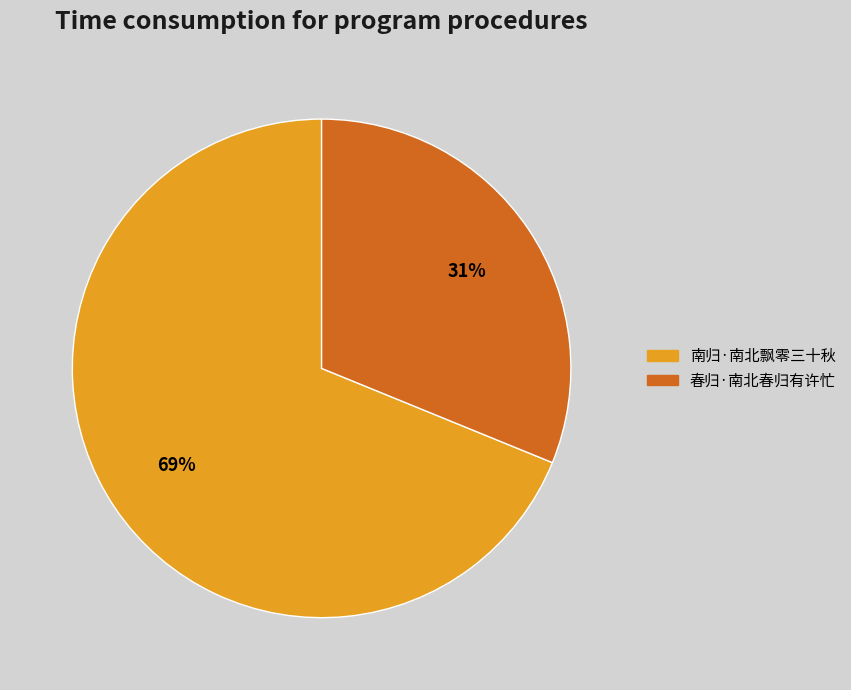

To the nearest percent, what is the combined percentage of 春归·南北春归有许忙 and 南归·南北飘零三十秋?

100%